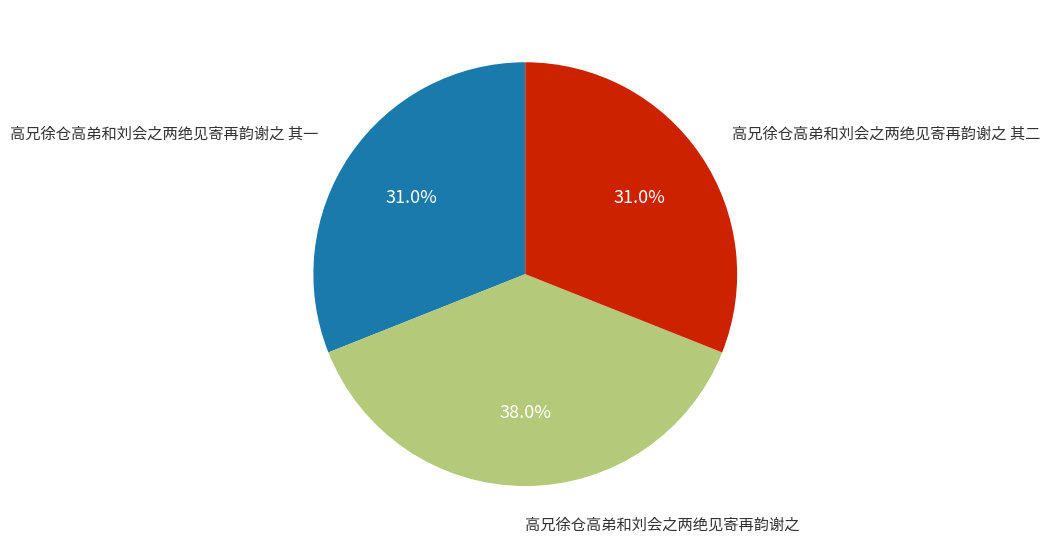

Does any single category account for the majority?

No